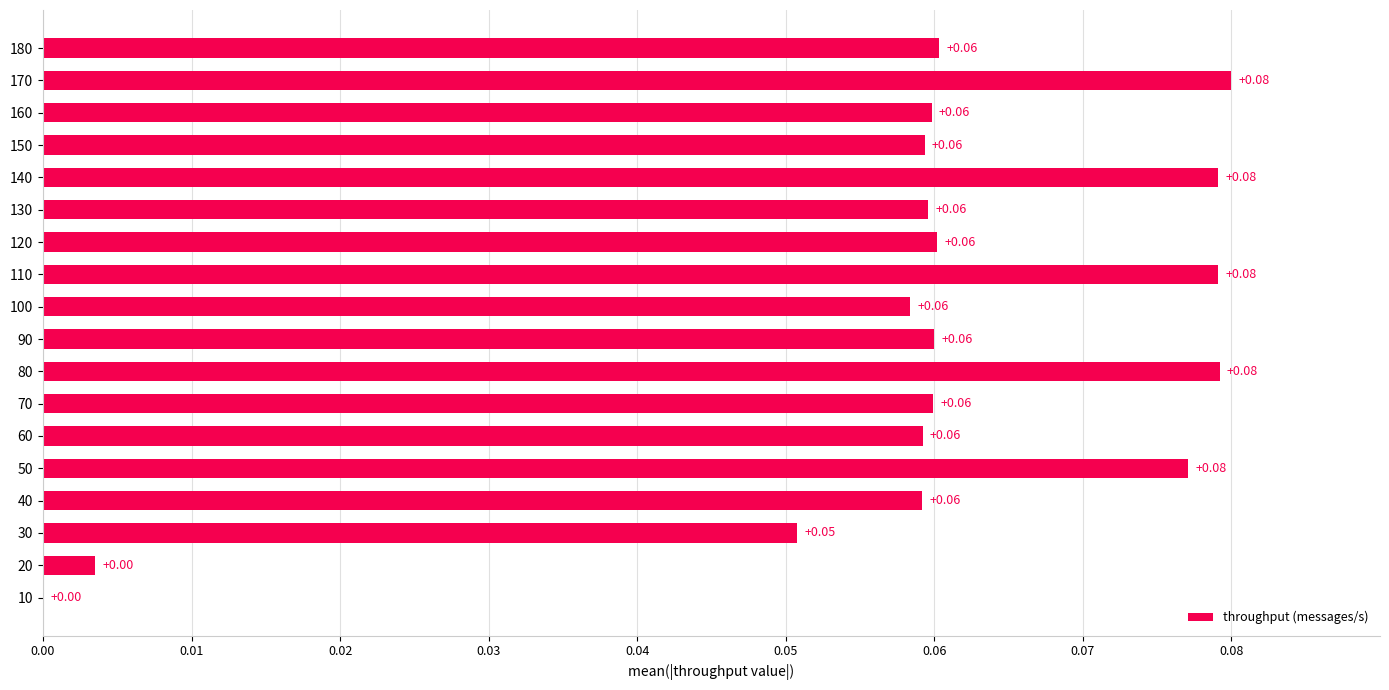

Between 80 and 120, which is larger?

80